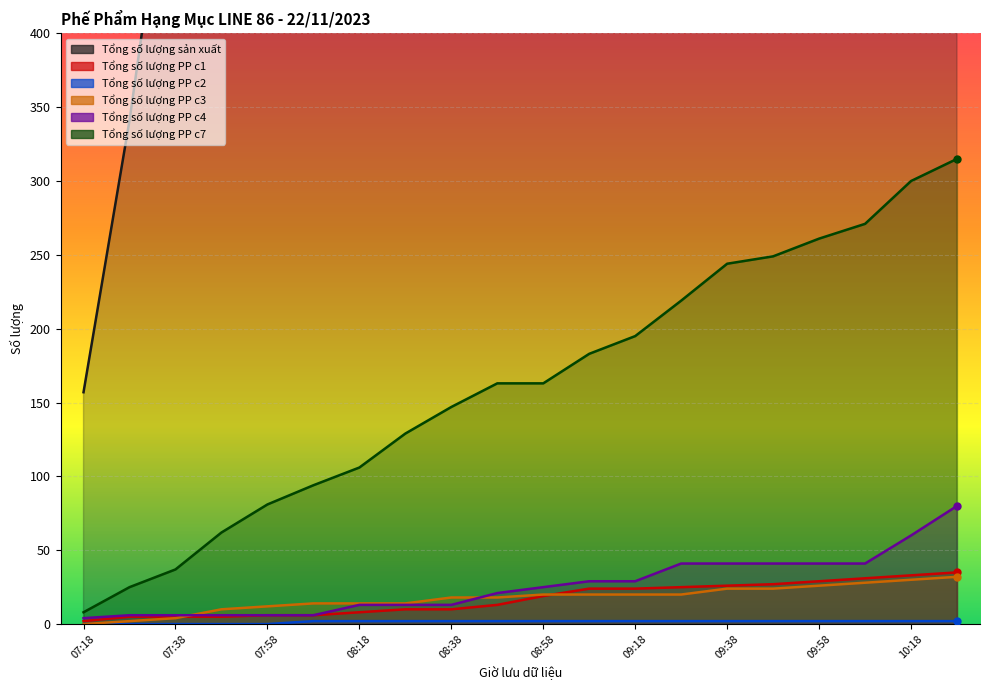

Which series ends up on top after the final intersection of Tổng số lượng PP c1 and Tổng số lượng PP c3?

Tổng số lượng PP c1